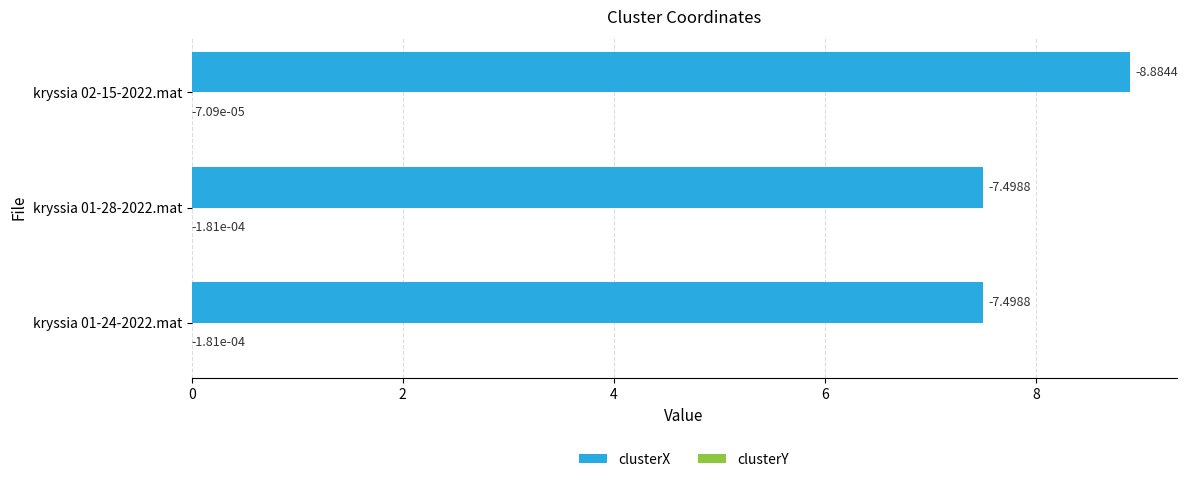

What is the sum of the clusterX values at kryssia 01-24-2022.mat and kryssia 01-28-2022.mat?

15.0